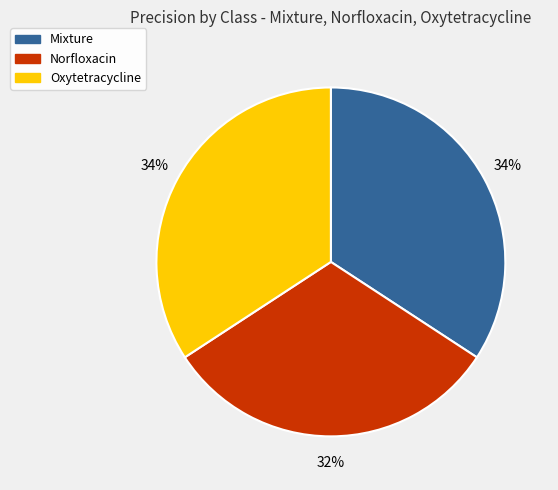

Does Oxytetracycline represent more than half of the total?

No